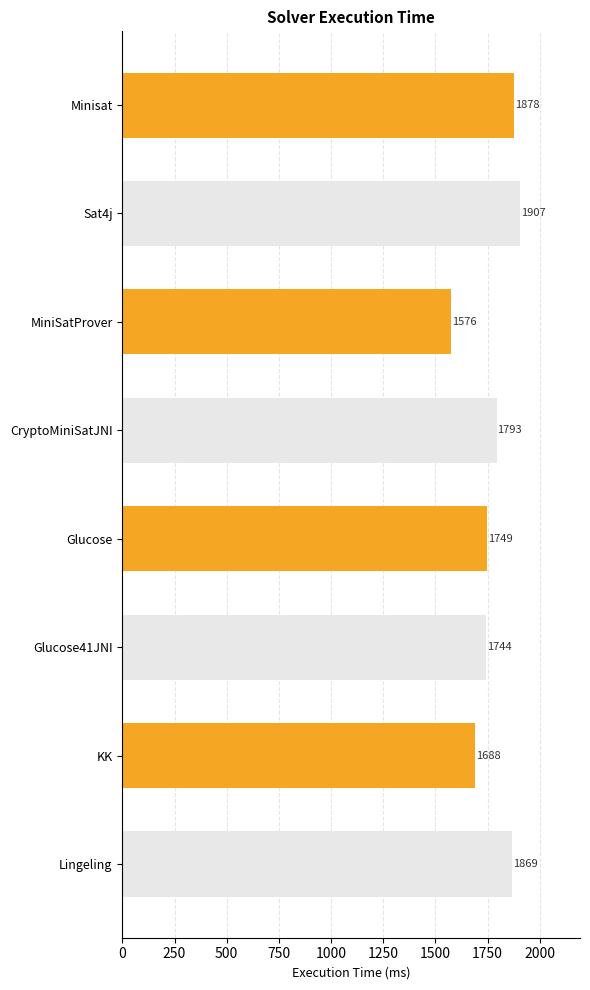

Which has a higher value, Minisat or CryptoMiniSatJNI?

Minisat